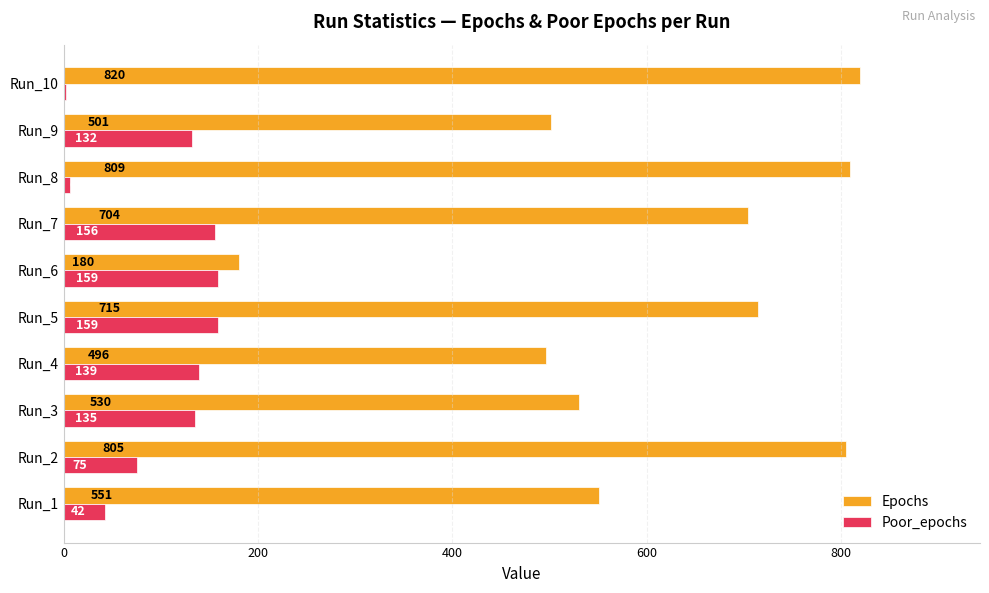

At which category is the sum across all series the highest?

Run_2